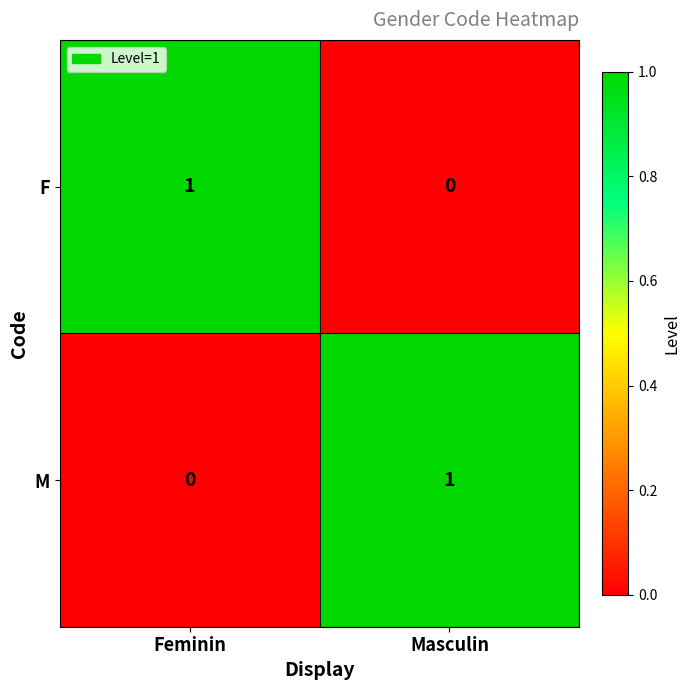

The value of M at Feminin is 0. True or false?

True